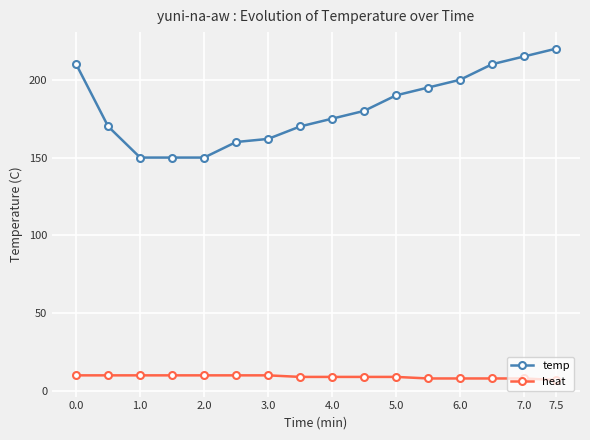

What is the maximum value for heat?

10